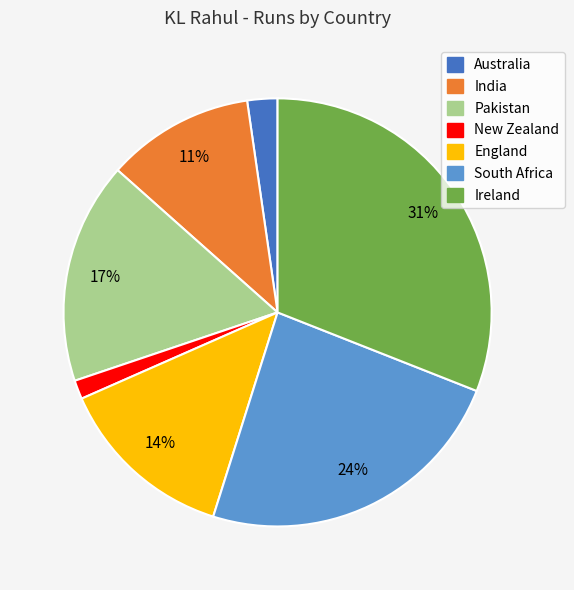

Is England the majority of the pie?

No